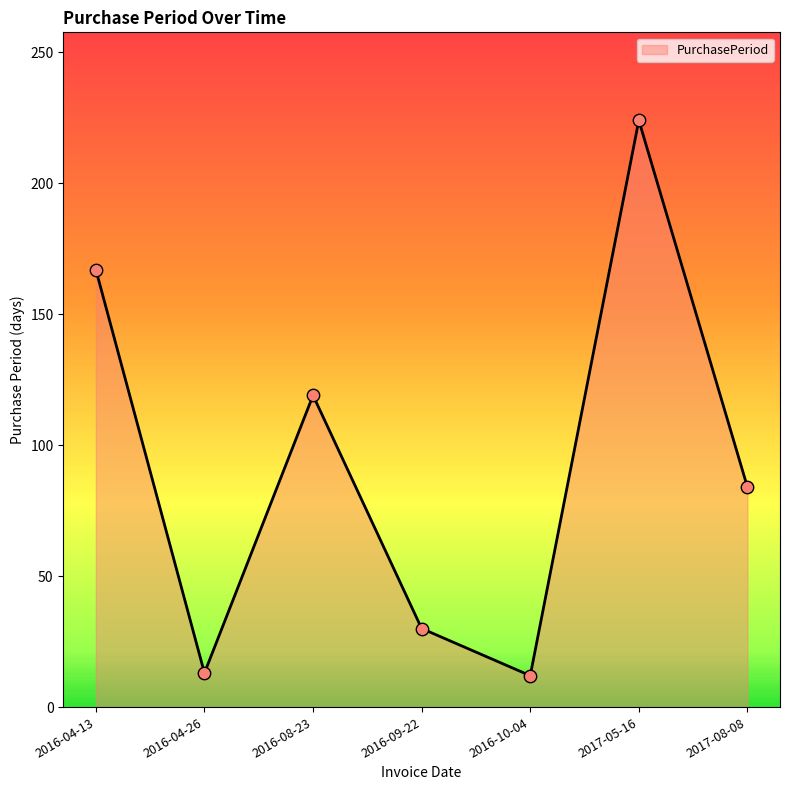

What is the change in value from 2016-08-23 to 2016-10-04?

-107